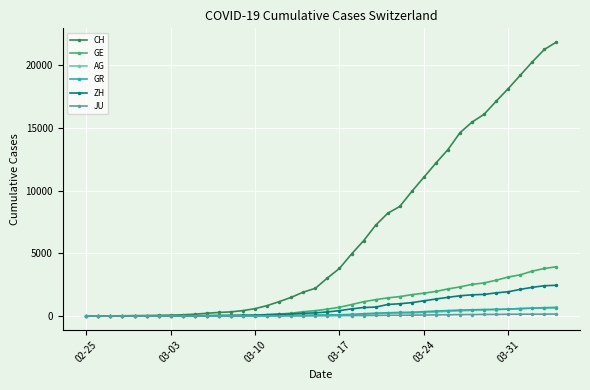

Which series has the largest range (max minus min)?

CH